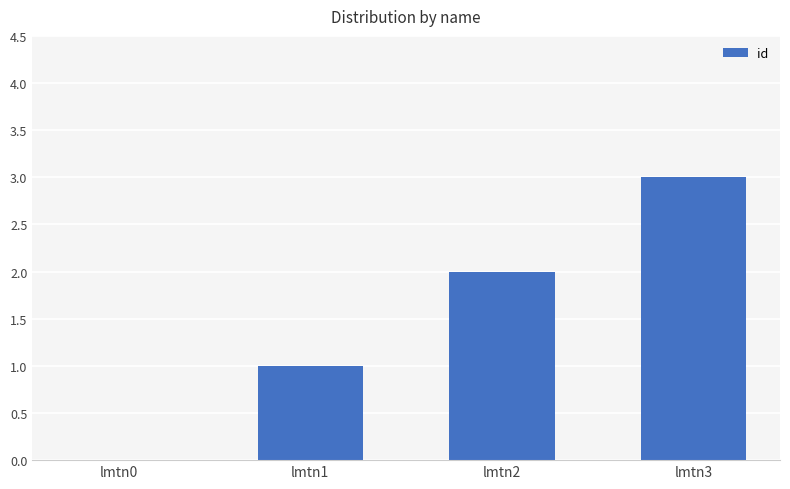

The chart shows a value of 3 at lmtn3. True or false?

True